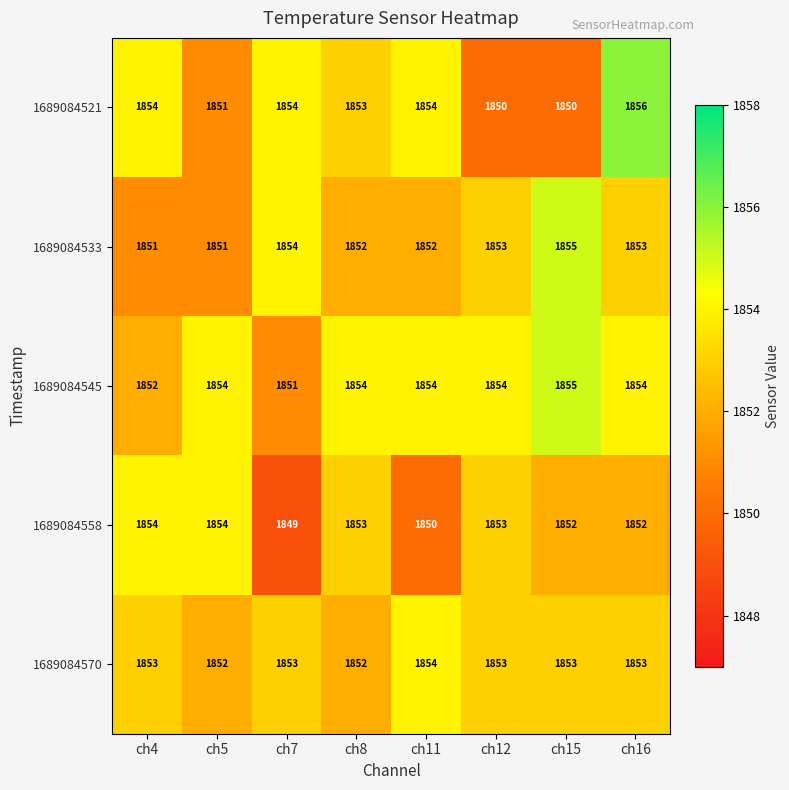

The 1689084570 series shows 1854 at ch11. True or false?

True